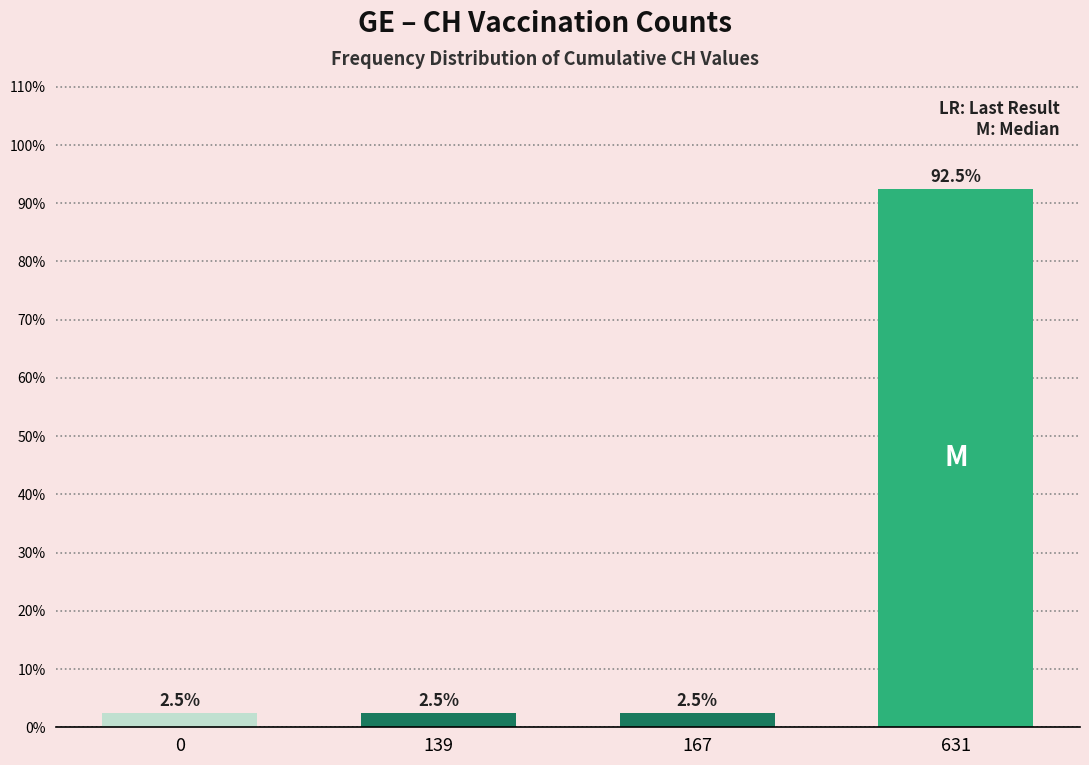

Reading right to left, list all the values displayed in this chart.

92.5	2.5	2.5	2.5